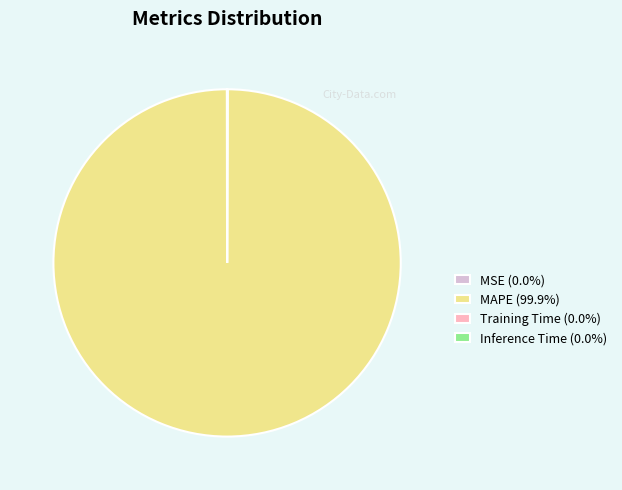

Which slice represents more than half of the pie?

MAPE